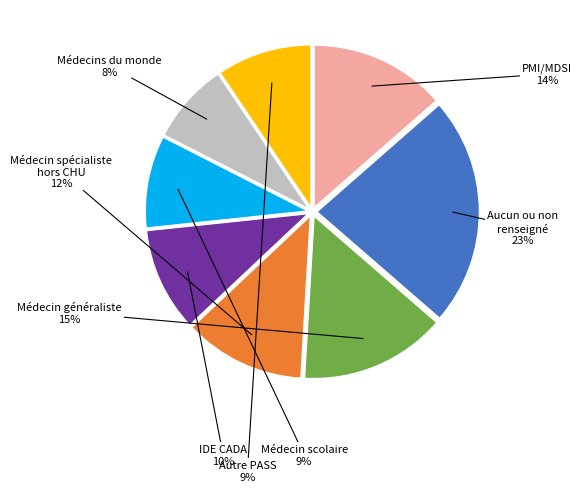

To the nearest percent, what is the average slice percentage?

12%